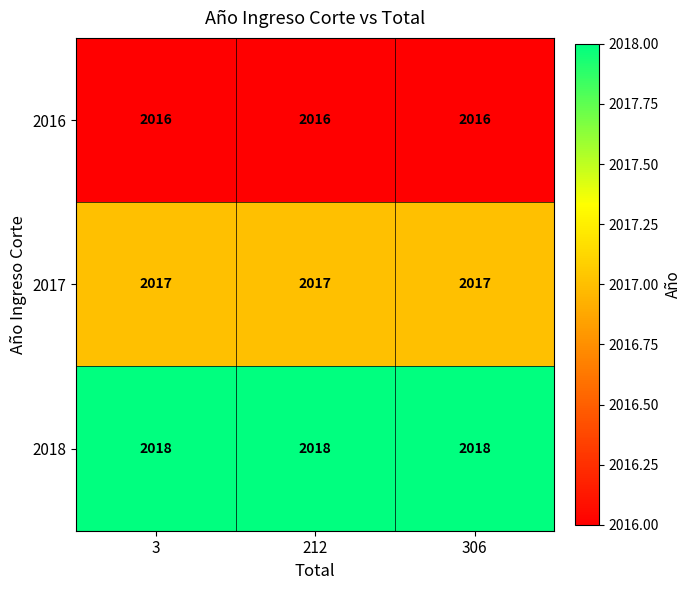

What is the maximum value shown in the chart?

2018